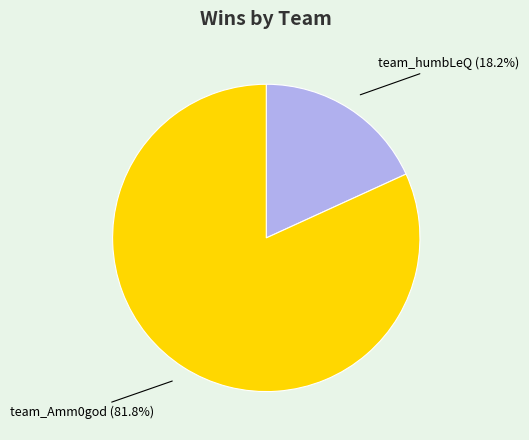

Is there a majority slice in this chart?

Yes